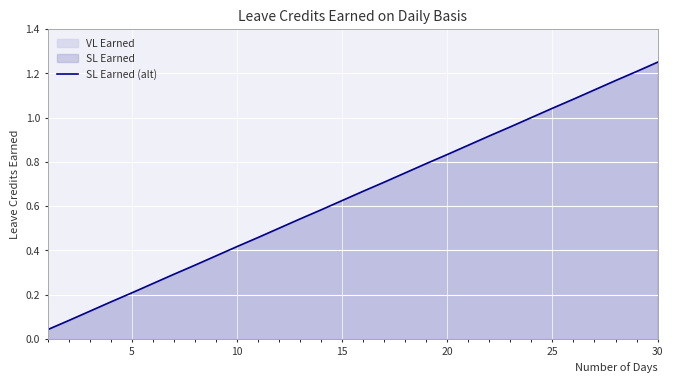

At which category does the chart reach its peak across all series?

30